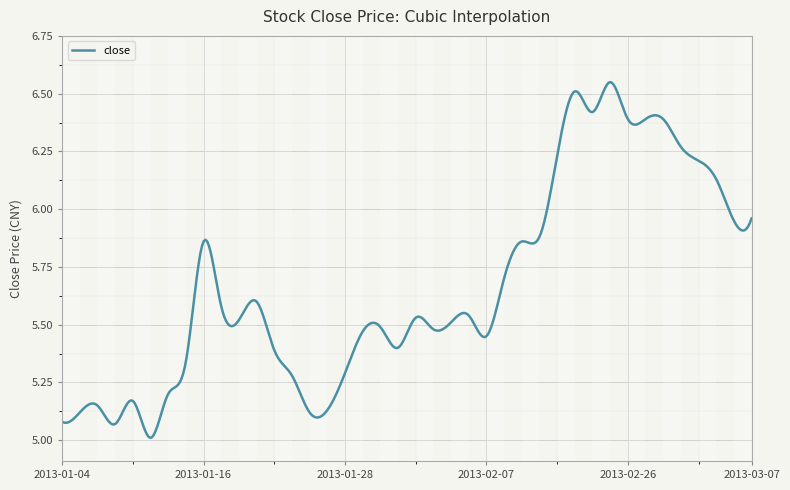

What is the difference between the maximum and minimum values?

1.5